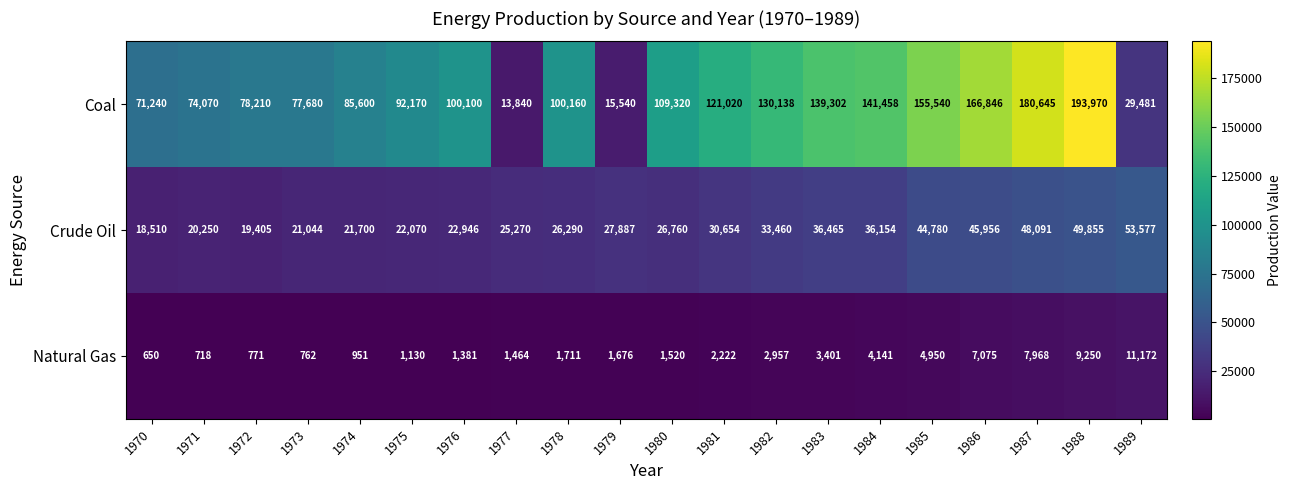

What is the lowest value of the Natural Gas series?

650